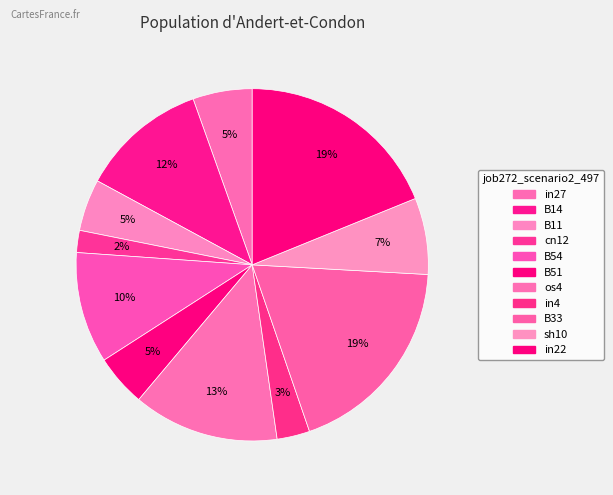

Which category has the biggest portion of the pie?

B33